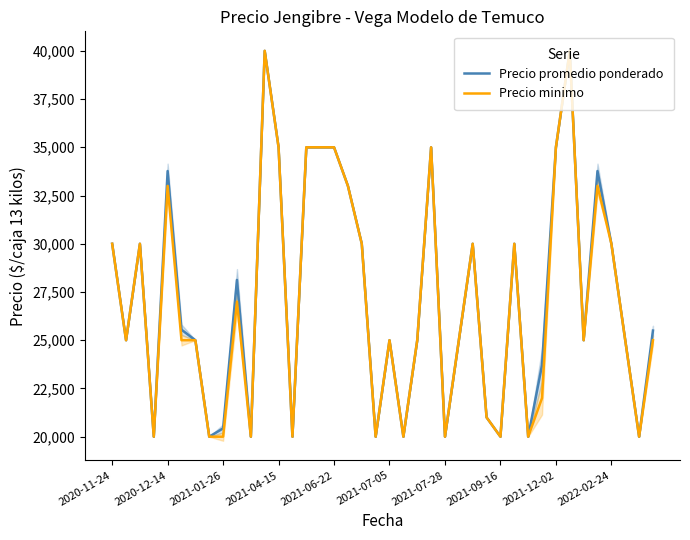

The value of Precio minimo at 2020-11-24 is 30000. True or false?

True